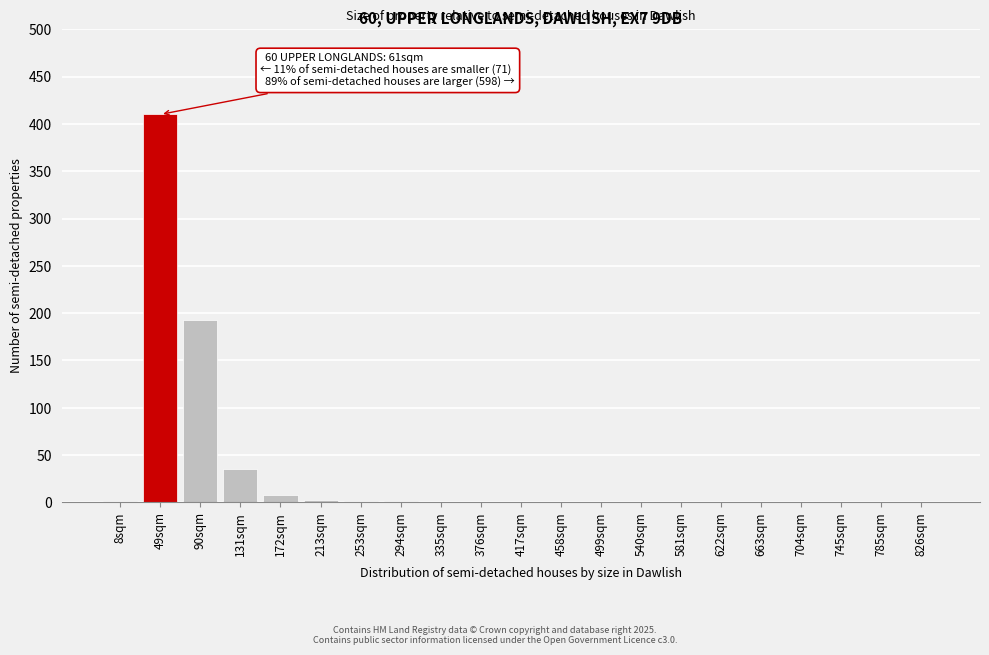

What is the change in value from 49sqm to 663sqm?

-410